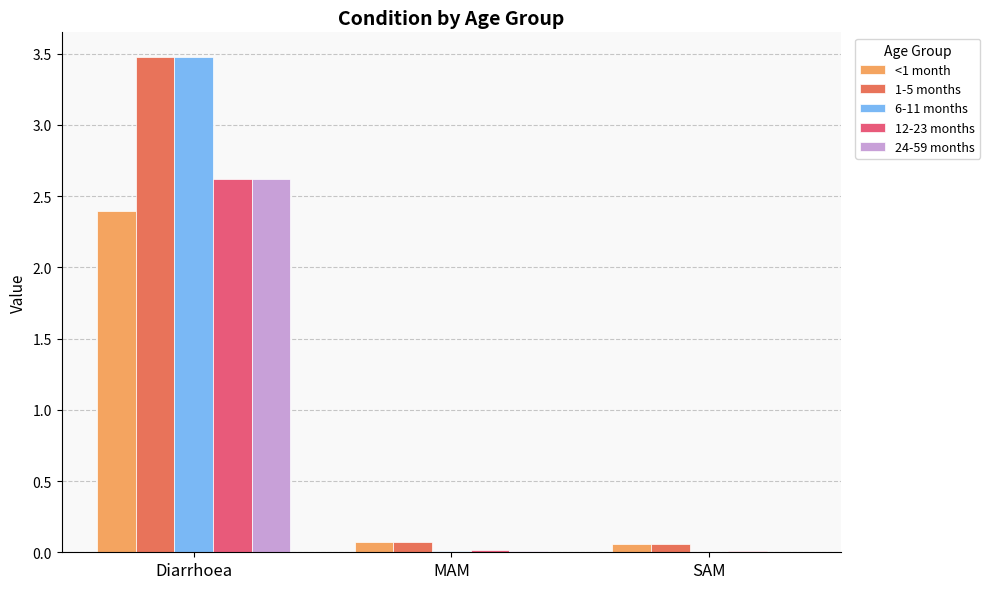

True or false: 6-11 months has a value of 6.2 at Diarrhoea.

False